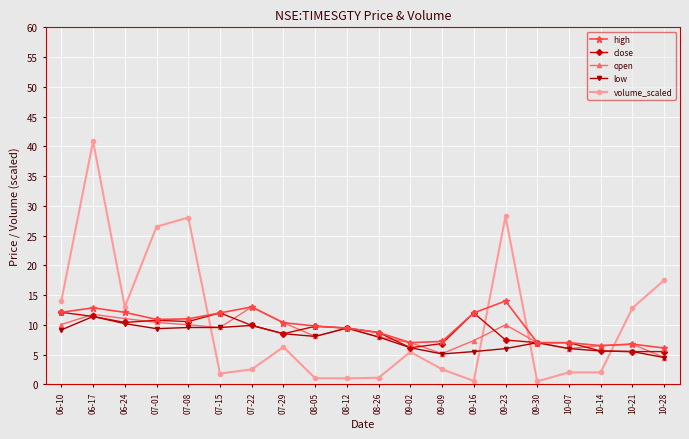

What is the minimum value shown in the chart?

0.5